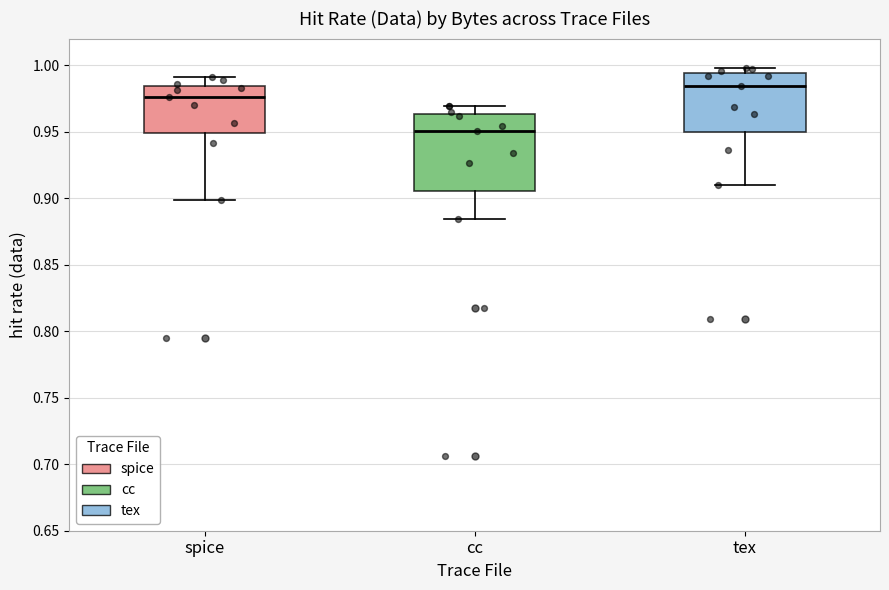

Reading left to right, read every box against the y-axis: the position of its median line, the range the box covers, and the ends of its whiskers. The values are not printed on the chart, so give them approximately, as read against the axis.

spice: median 0.975, box 0.950 to 0.985, whiskers 0.900 to 0.990
cc: median 0.950, box 0.905 to 0.965, whiskers 0.885 to 0.970
tex: median 0.985, box 0.950 to 0.995, whiskers 0.910 to 1.000